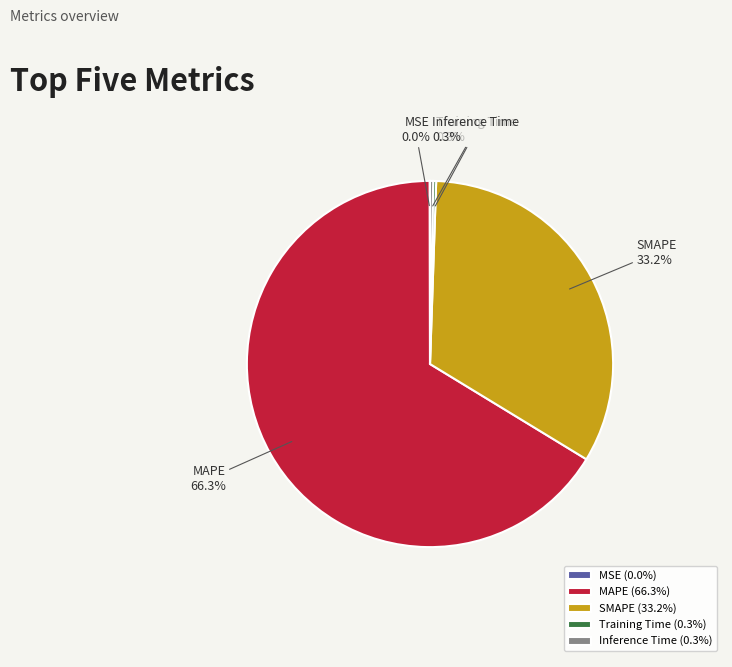

Is SMAPE the majority of the pie?

No